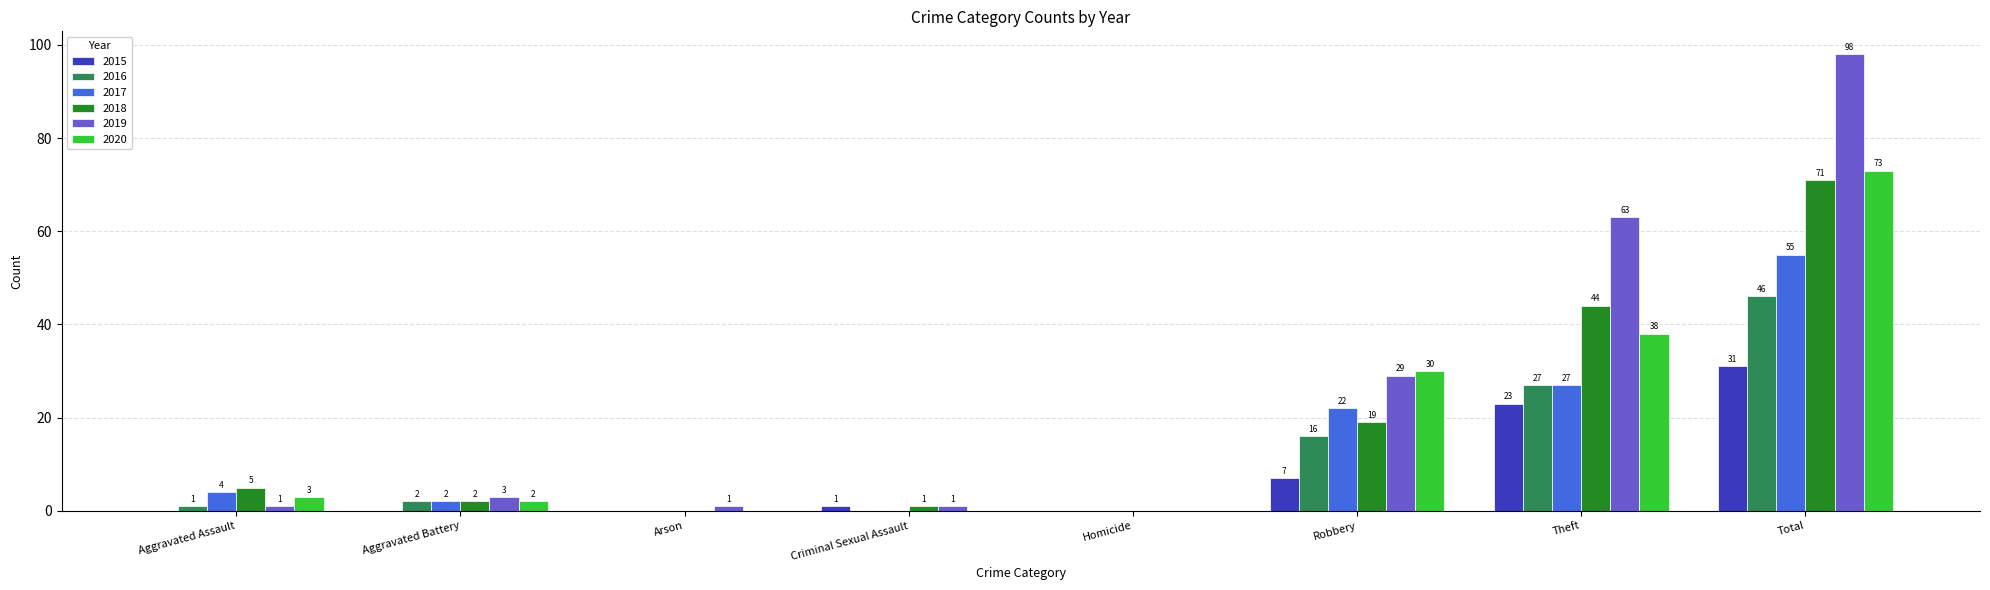

The 2015 series shows 0 at Aggravated Battery. True or false?

True